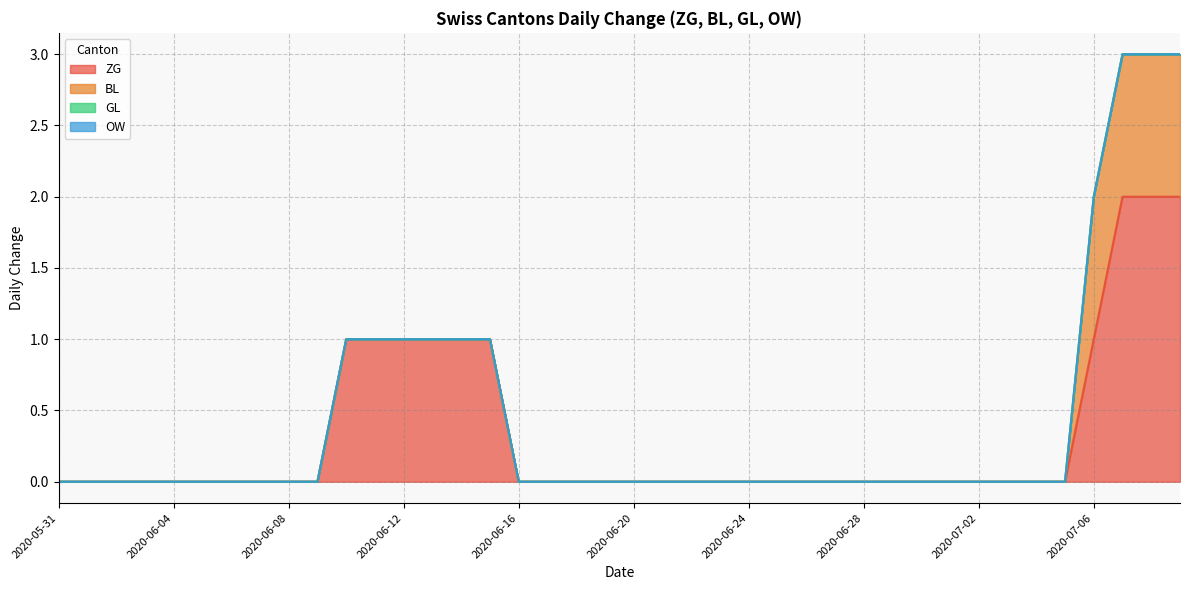

The value of ZG at 2020-06-09 is -1. True or false?

False